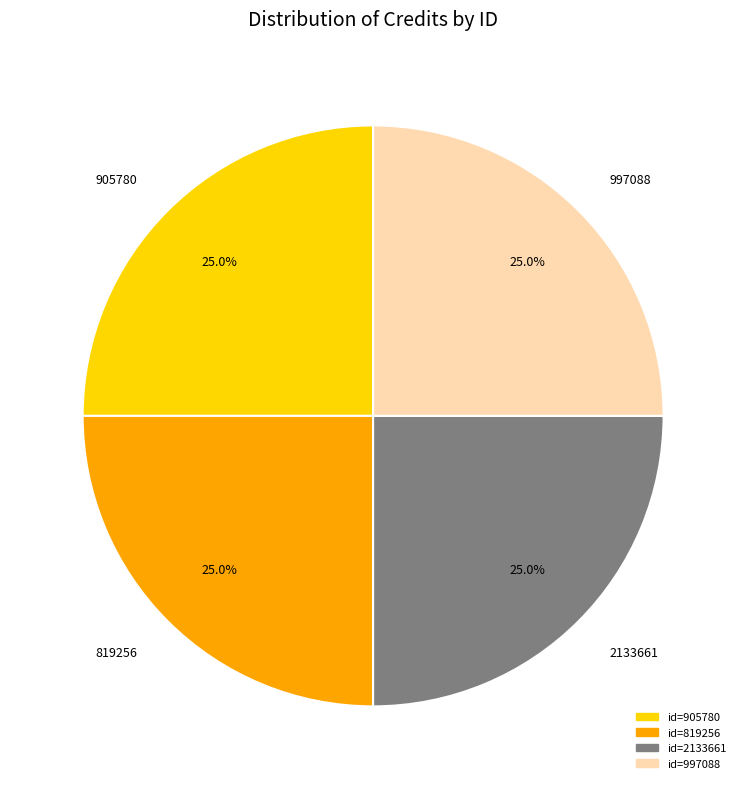

What percentage is the 997088 slice, to the nearest percent?

25%